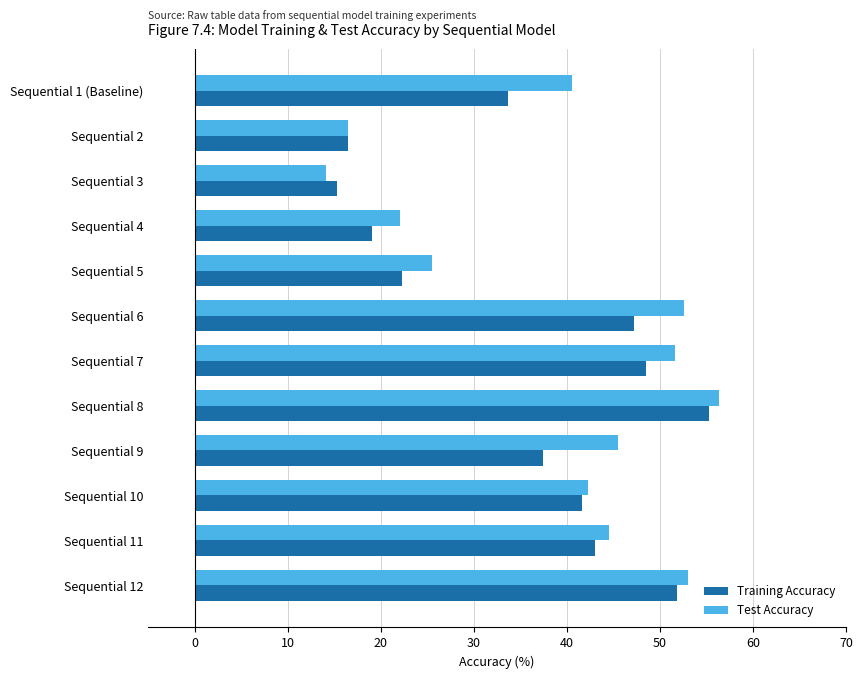

At which category is the sum across all series the highest?

Sequential 8